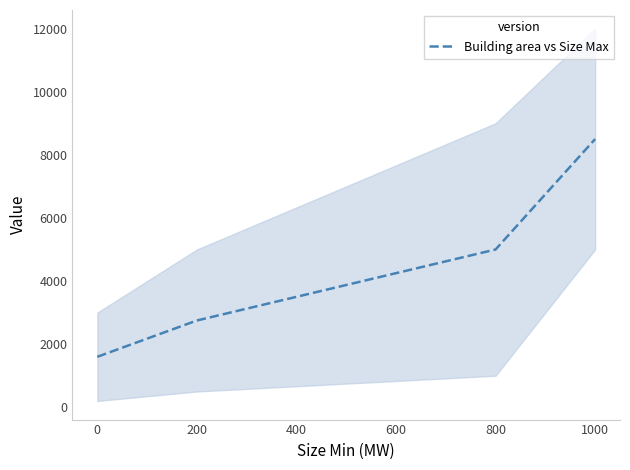

True or false: Building area vs Size Max has more than 1 points higher than both neighbors.

False